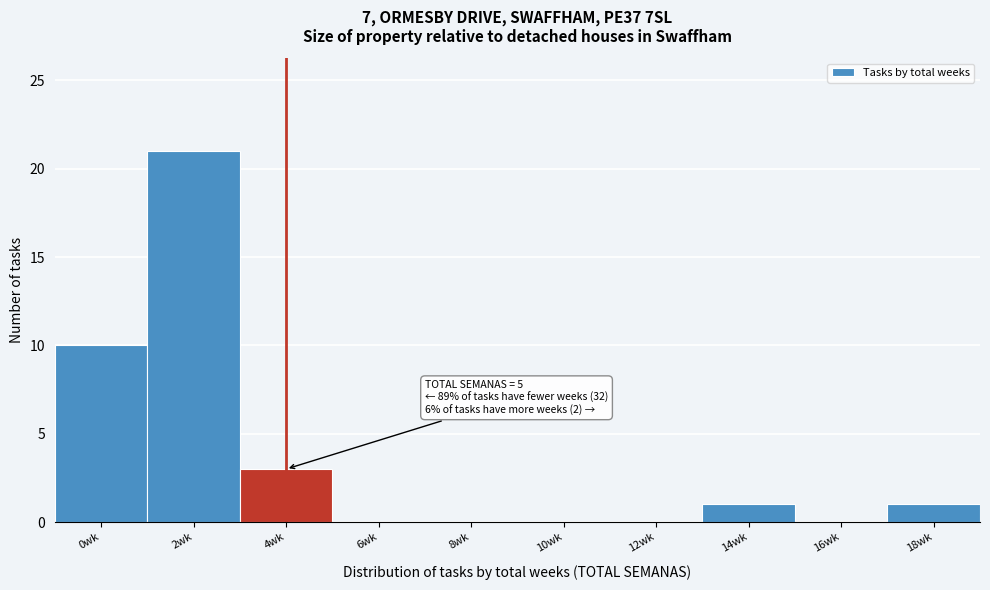

Reading left to right, transcribe all the data shown in this chart.

0wk=10	2wk=21	4wk=3	6wk=0	8wk=0	10wk=0	12wk=0	14wk=1	16wk=0	18wk=1